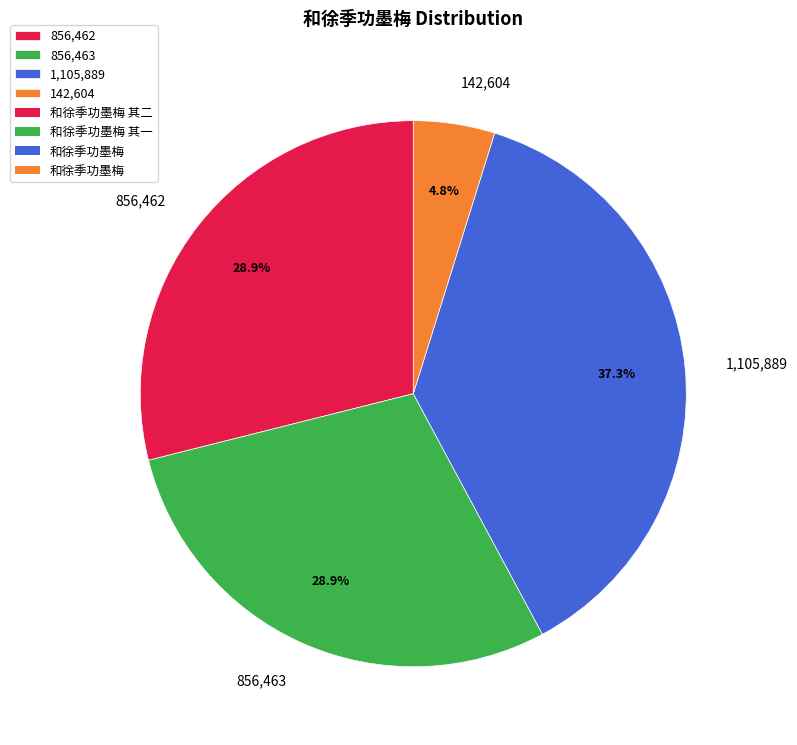

Is there any slice that represents more than half of the pie?

No